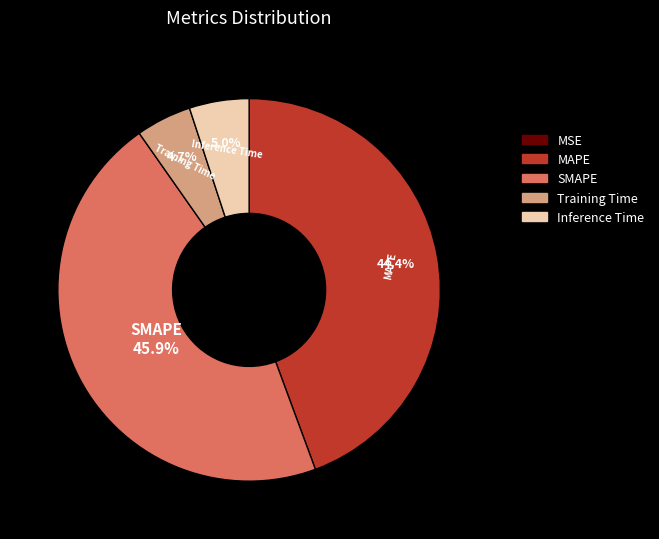

Does SMAPE represent more than half of the total?

No